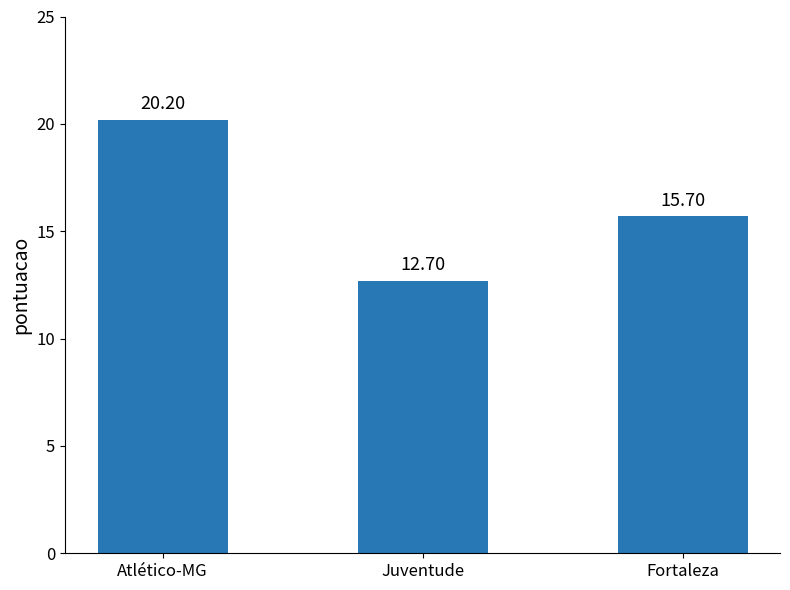

What is the smallest value displayed?

12.7